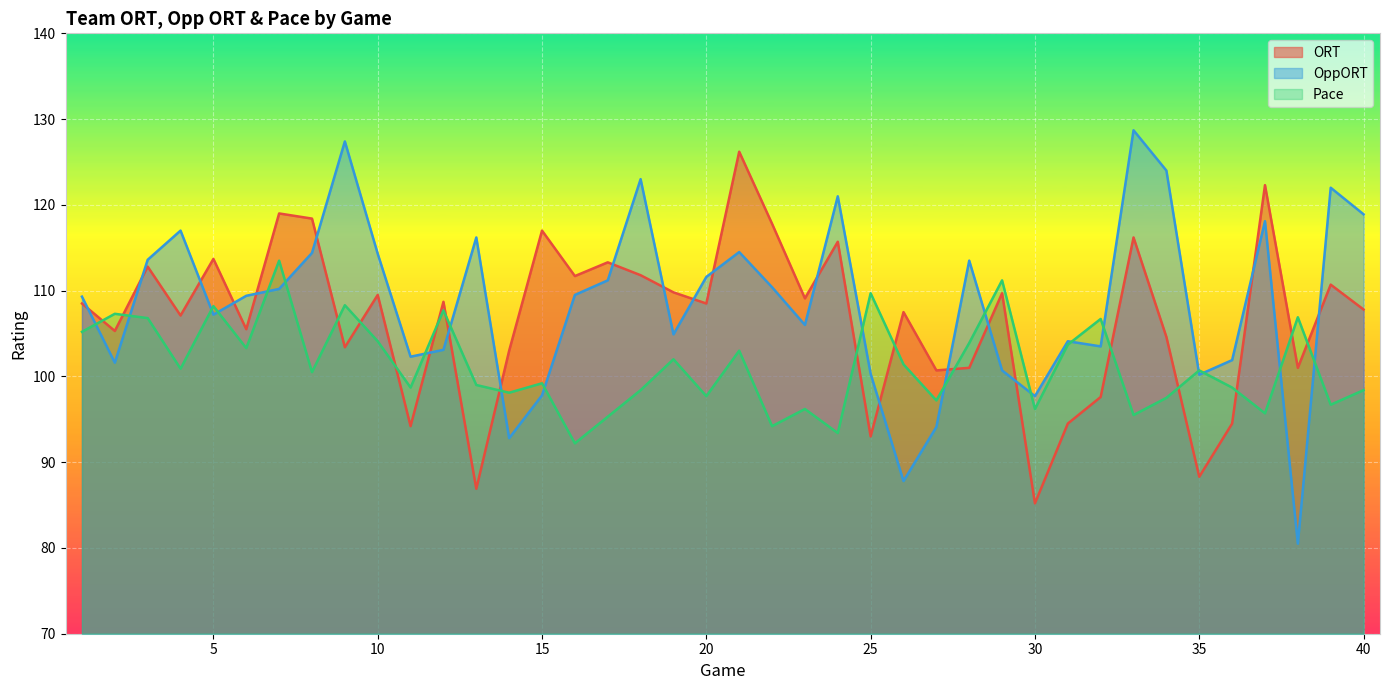

What are all the series names shown in the legend?

ORT, OppORT, Pace